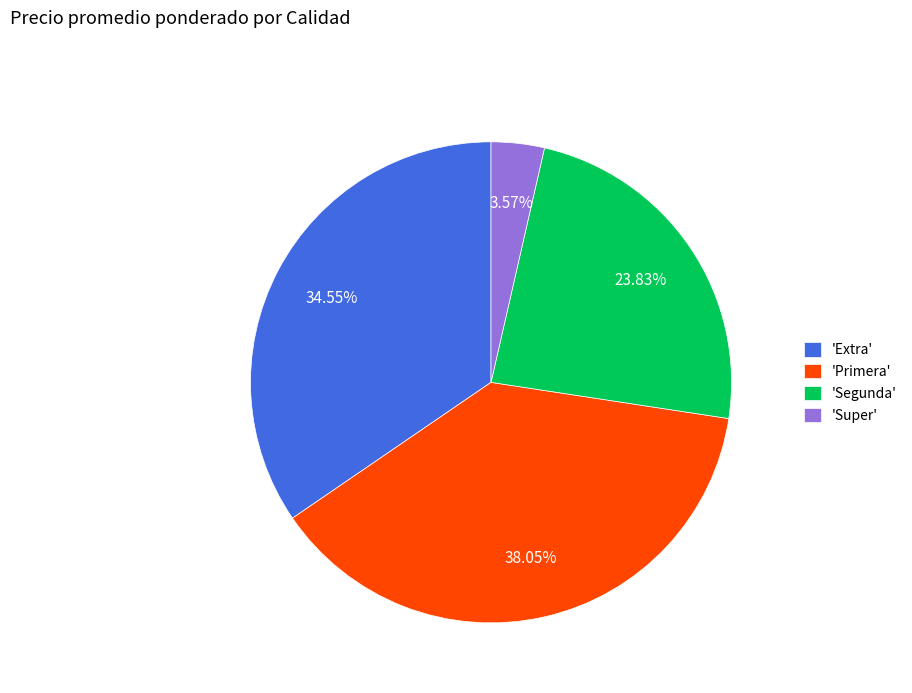

What is the ratio of the value at 'Segunda' to the value at 'Super'?

6.7